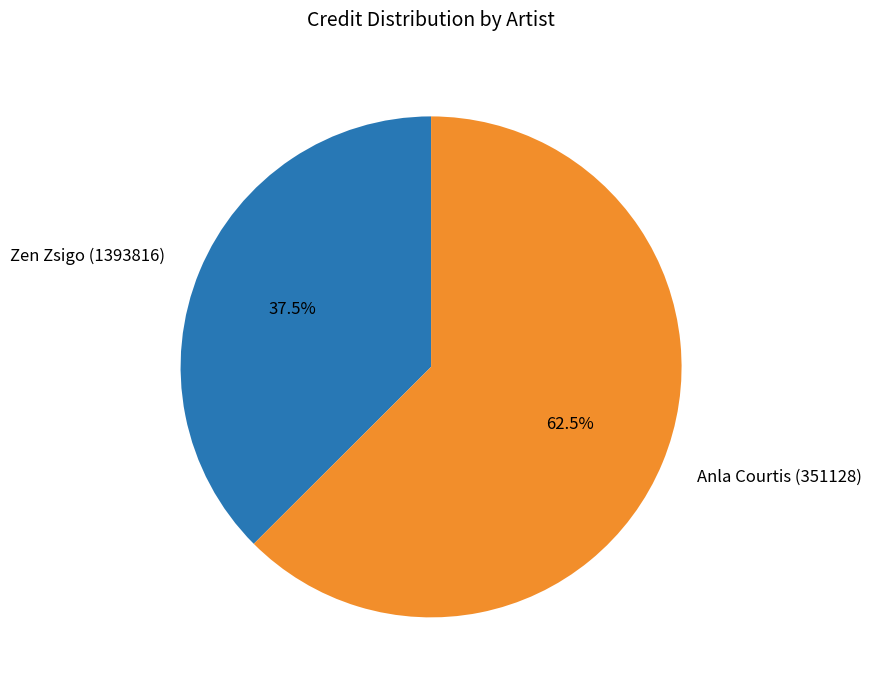

Is it true that Zen Zsigo (1393816) is 26% of the pie?

False